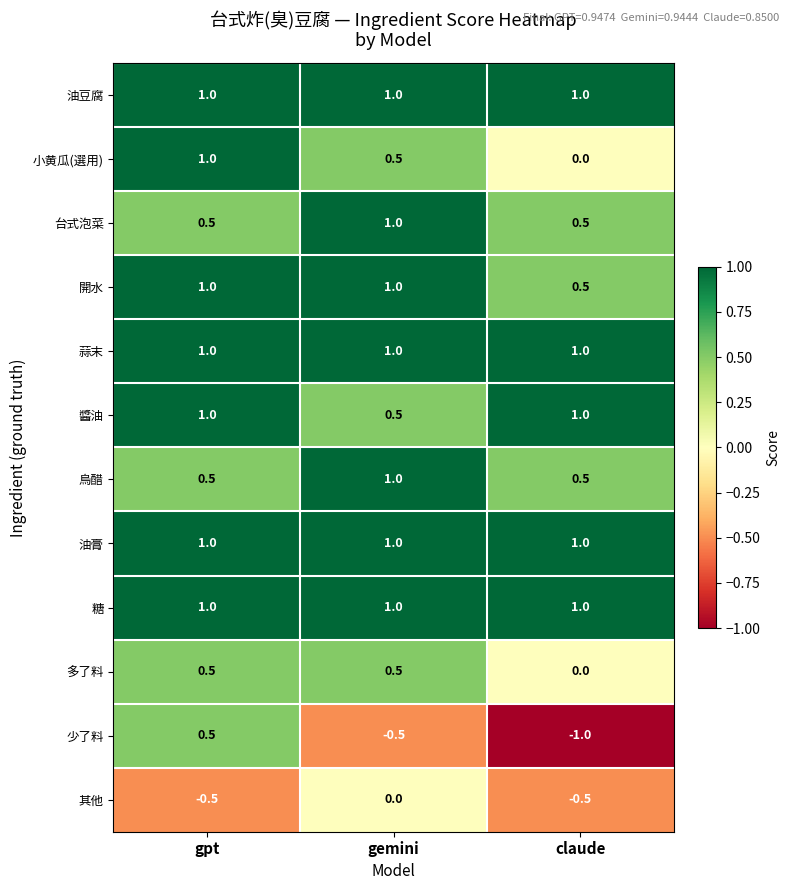

What is the approximate value of 油膏 at claude?

1.0